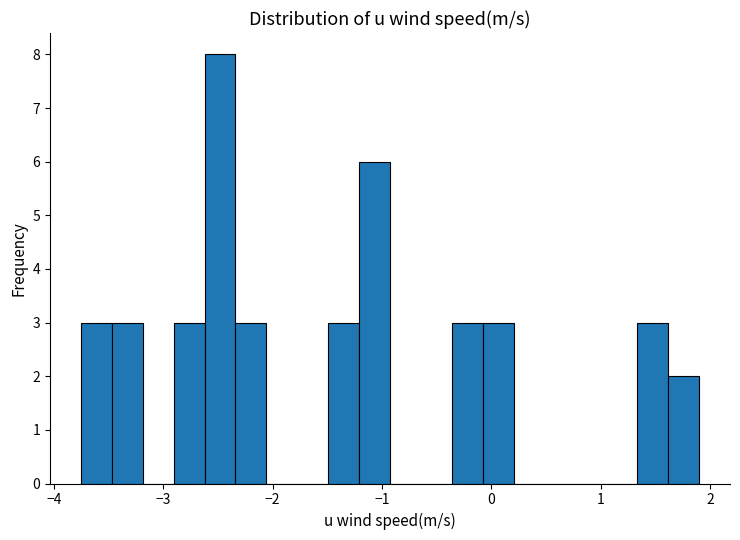

Around what value on the x-axis is the tallest bar? Give the approximate position of its centre, as read against the axis.

-2.5